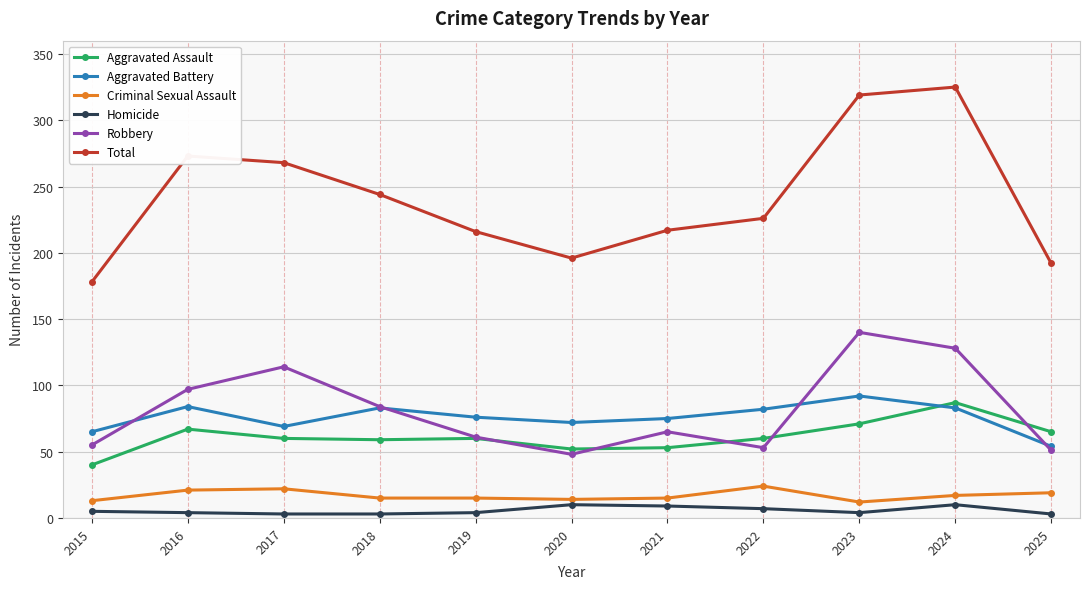

What is the value of the Aggravated Assault point at the 5th from the left?

60